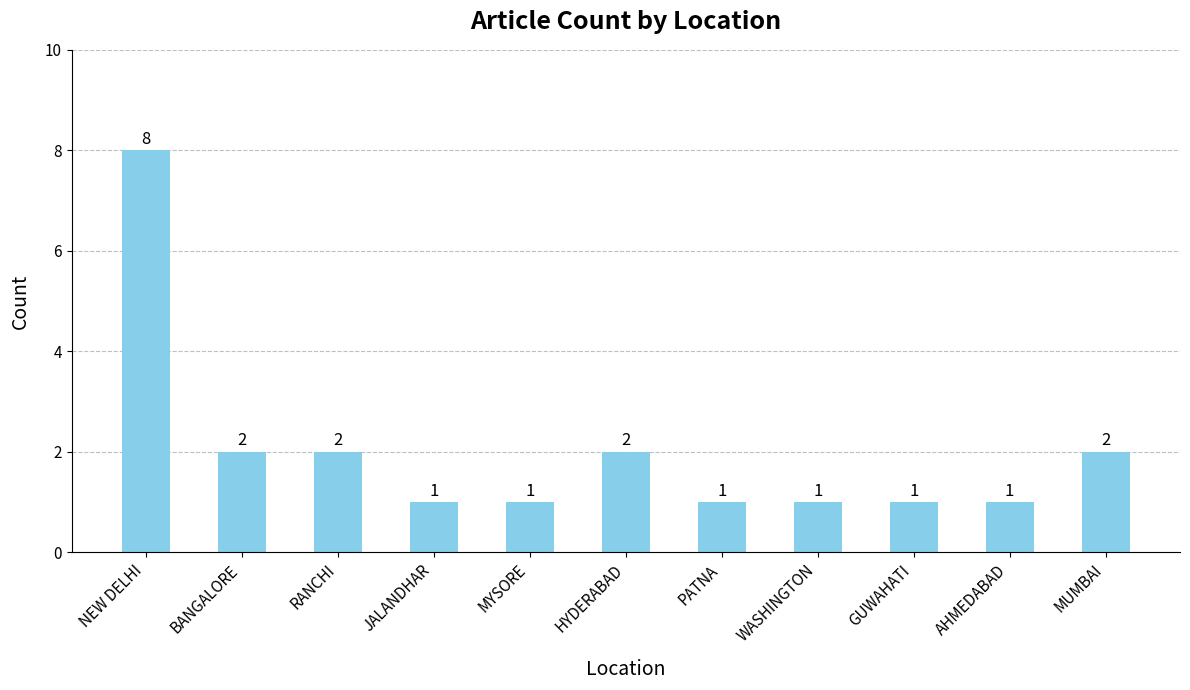

What is the label of the 9th bar from the left?

GUWAHATI